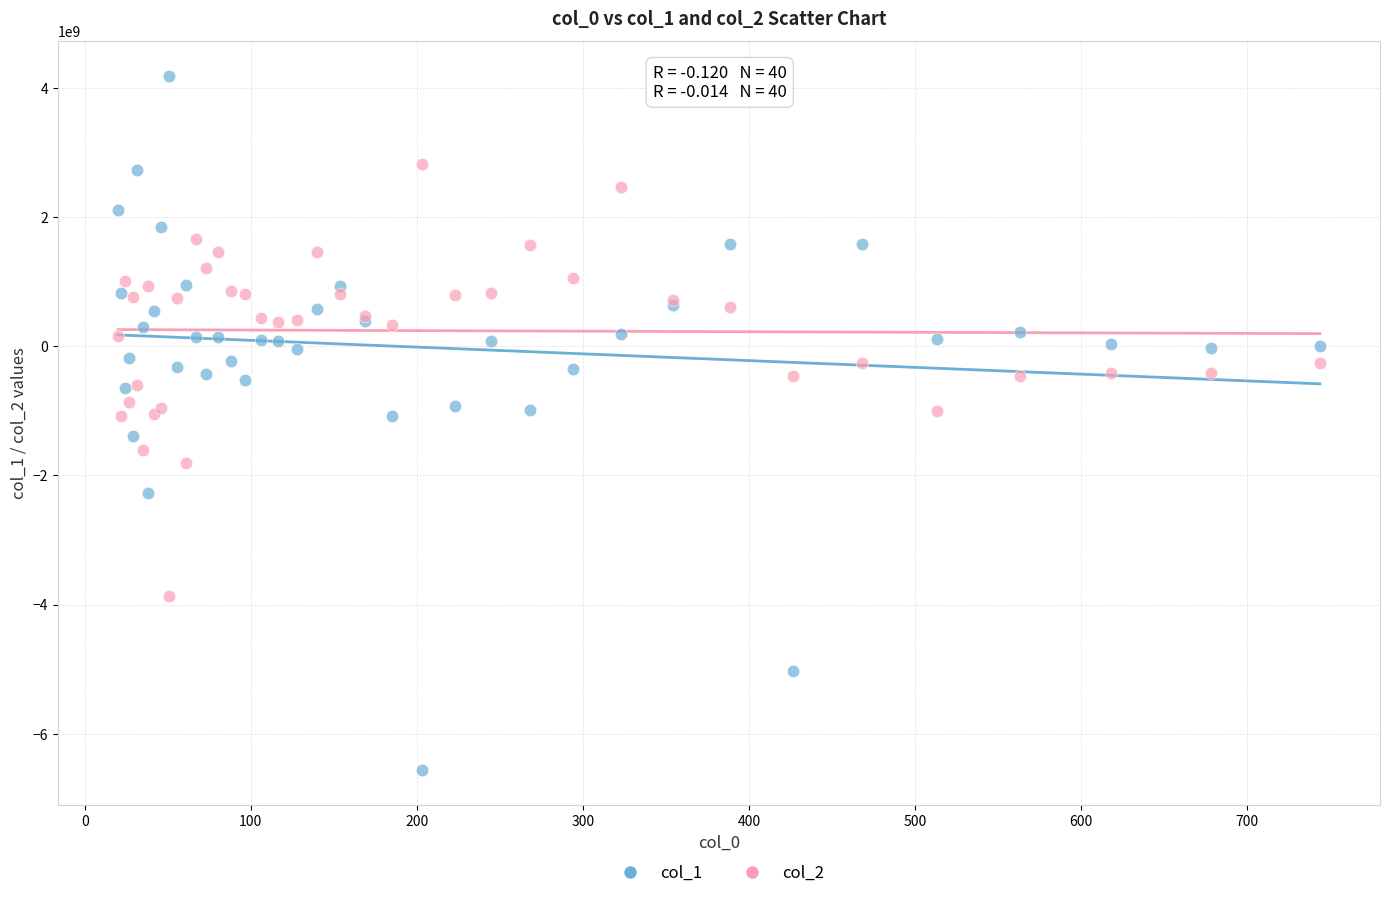

Which series has the largest Y range (max minus min)?

col_1